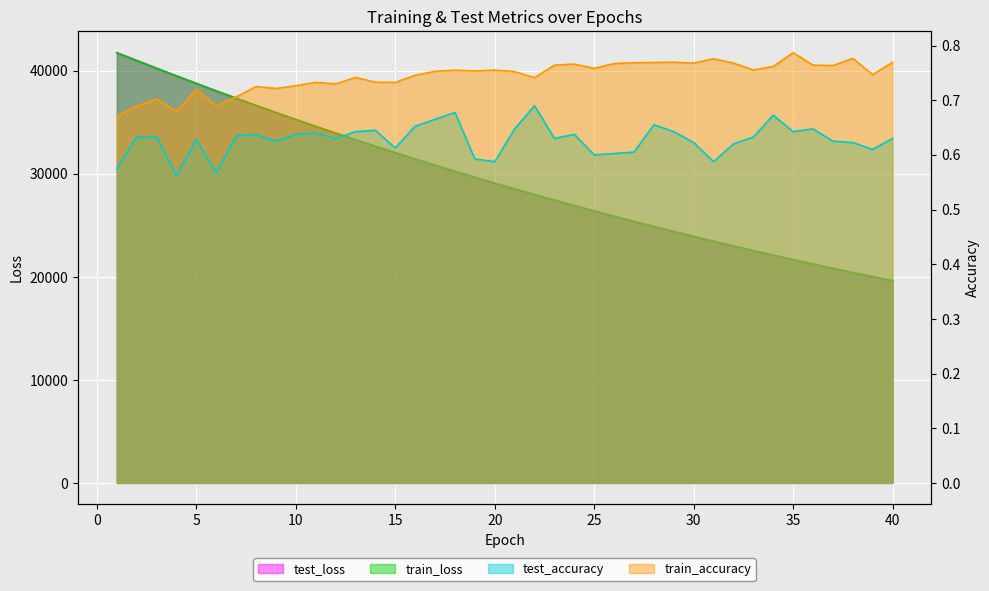

Where is the first local minimum for test_accuracy?

4